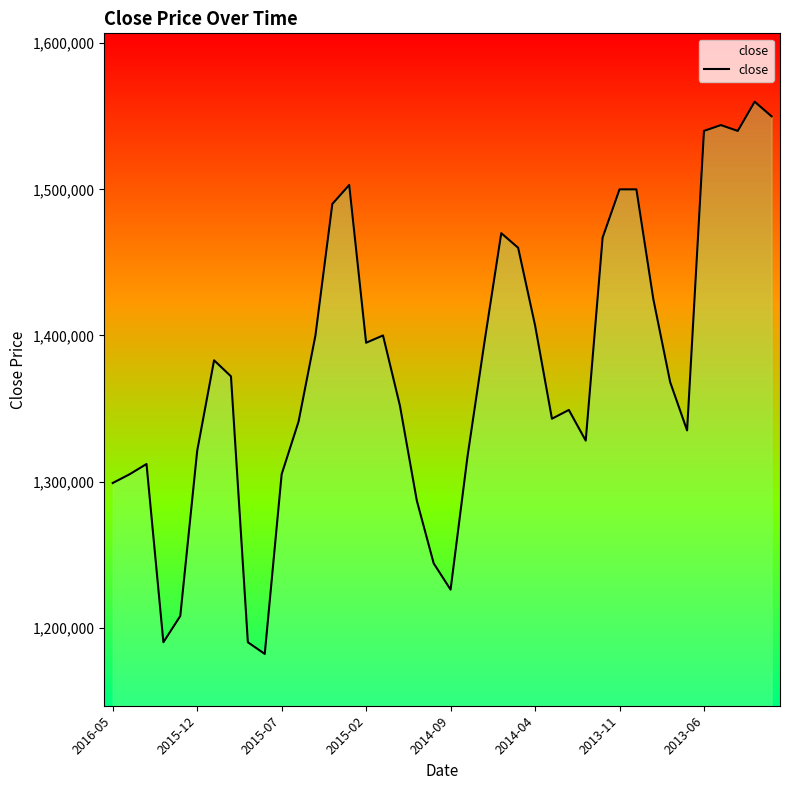

The chart shows a value of 321767 at 8. True or false?

False